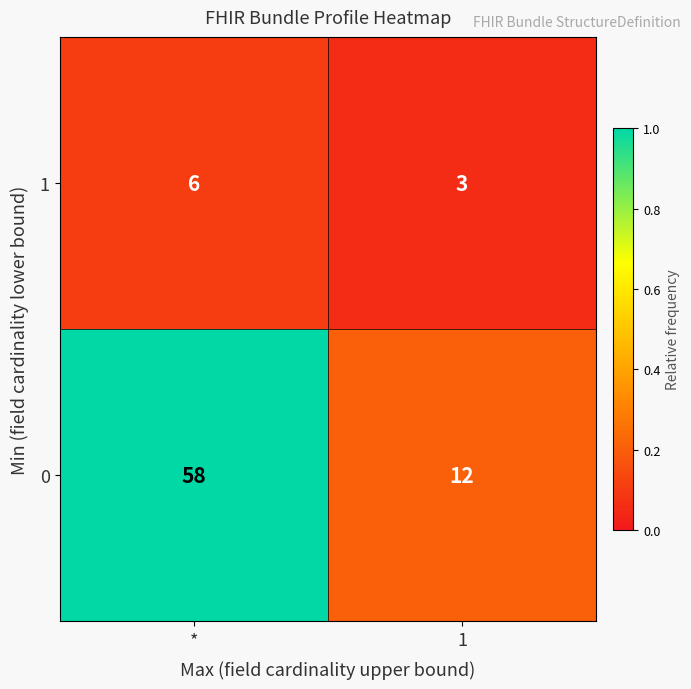

True or false: 0 has a value of 58 at *.

True